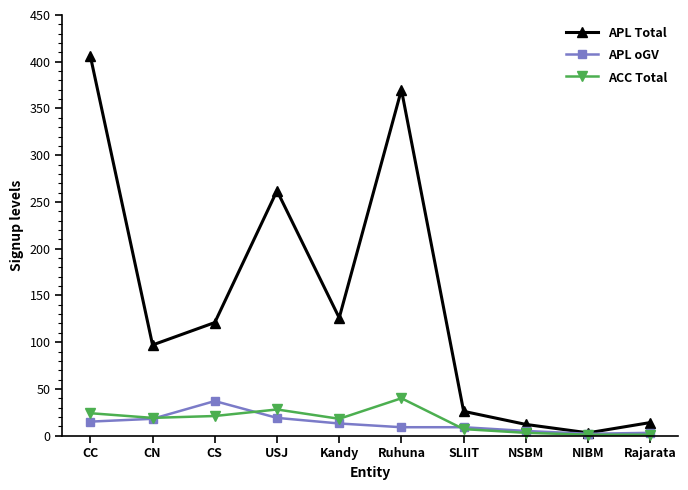

How many lines are shown in the chart?

3